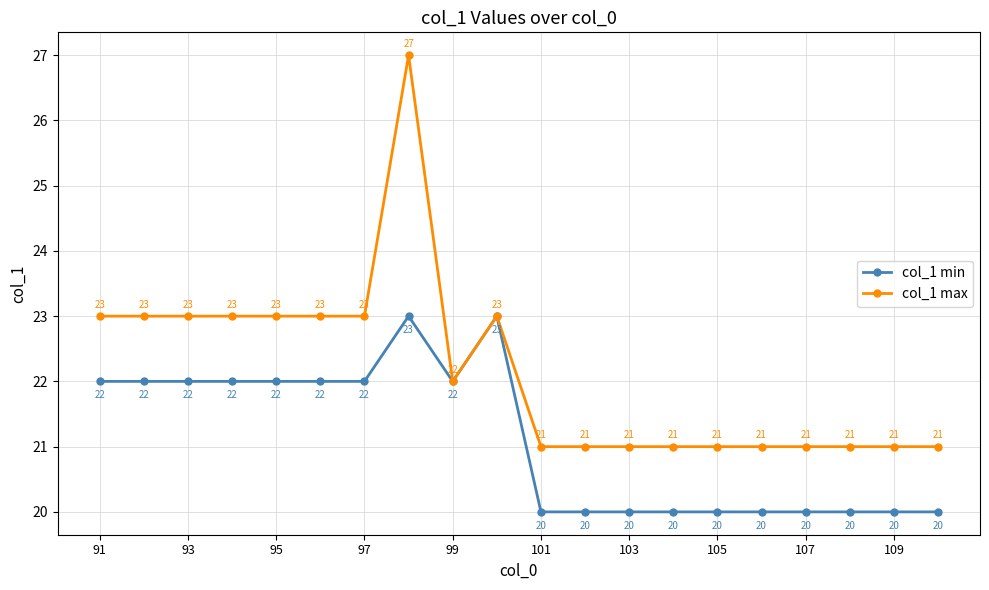

Which series has the widest spread of values?

col_1 max